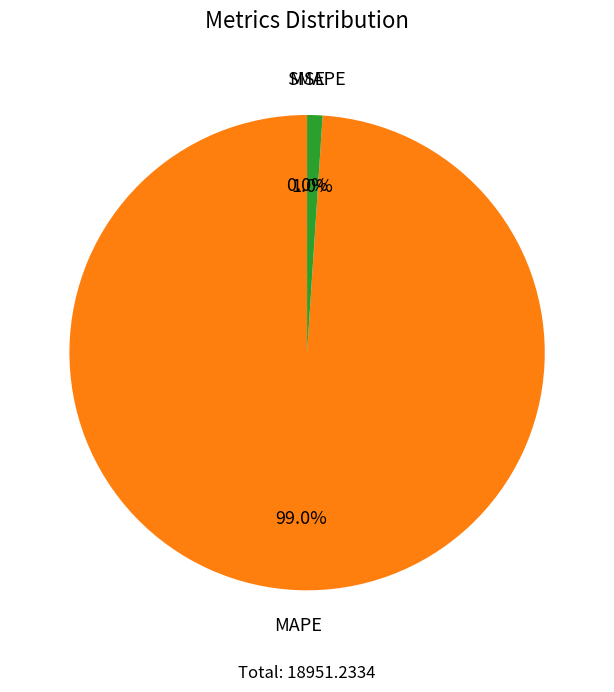

Is there any slice that represents more than half of the pie?

Yes